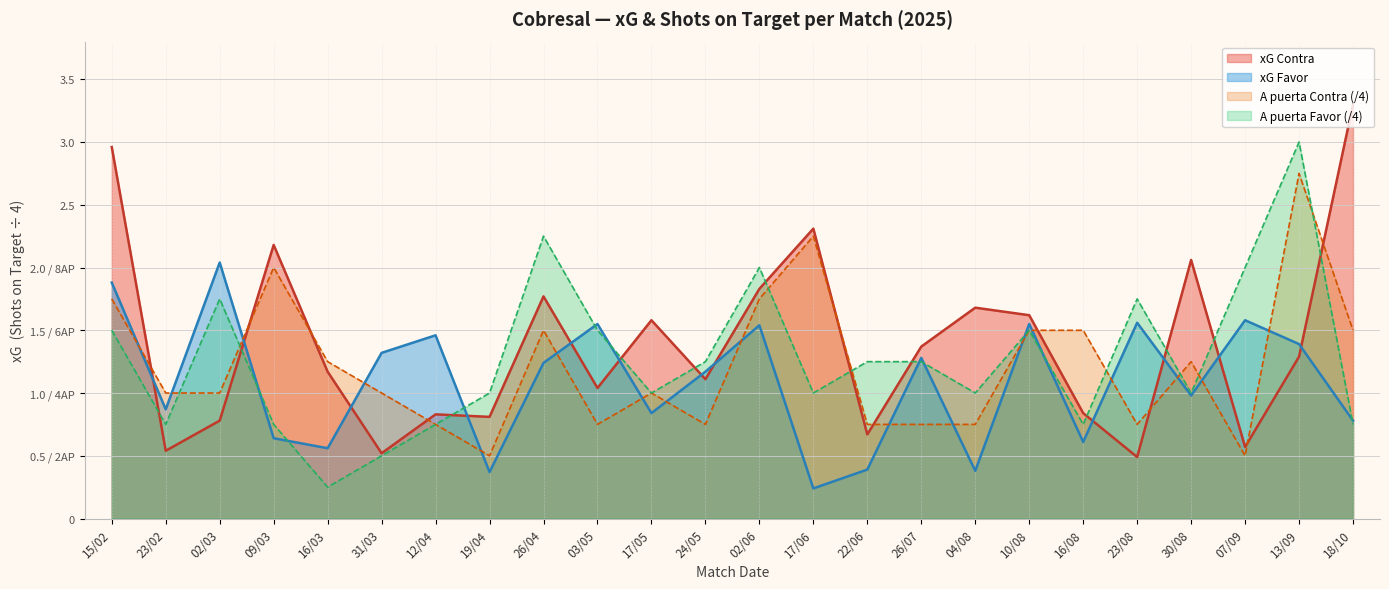

In A puerta Favor, how many points are lower than both neighbors (excluding endpoints)?

7